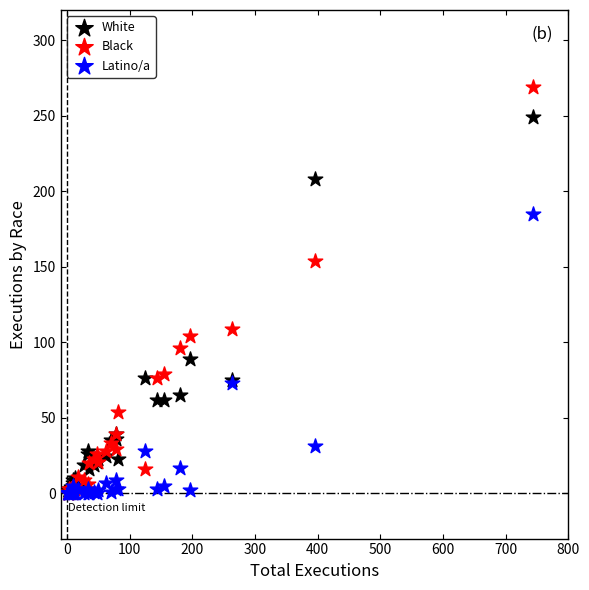

Across all series, what Y value is closest to 134?

154